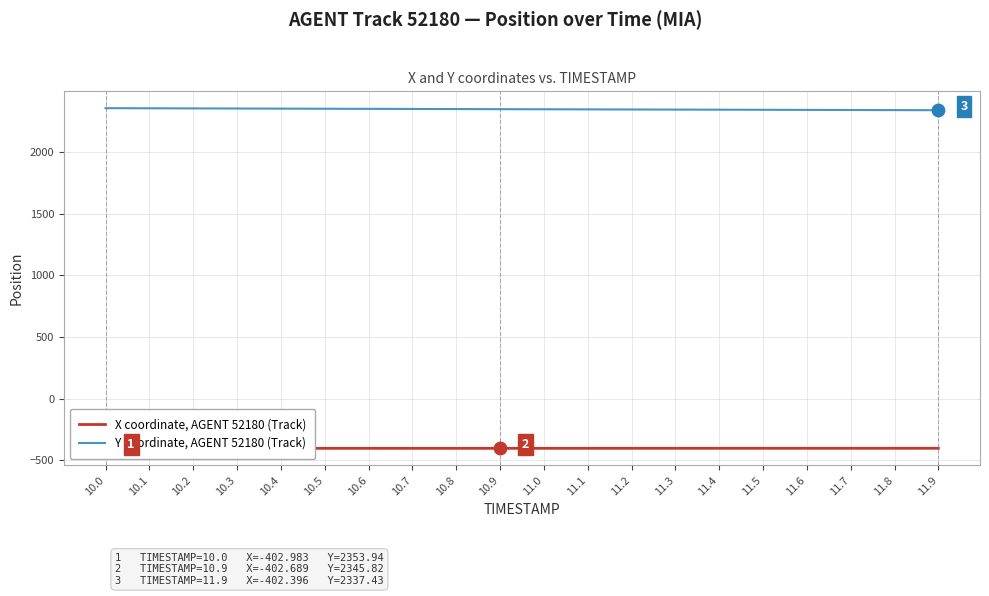

At which category is the sum across all series the highest?

10.0